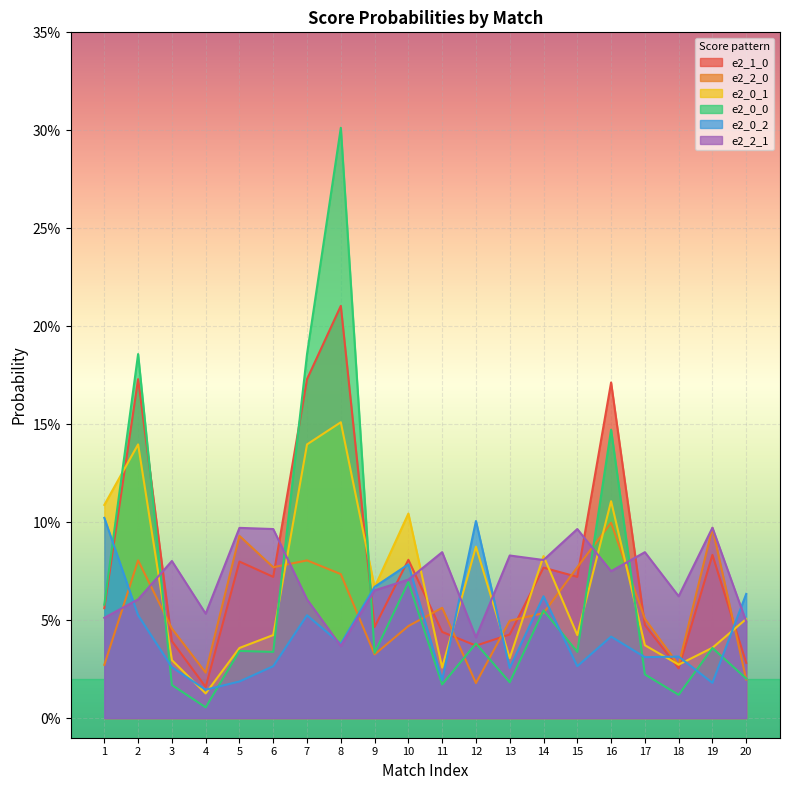

Does the chart display data point markers on the line(s)?

No